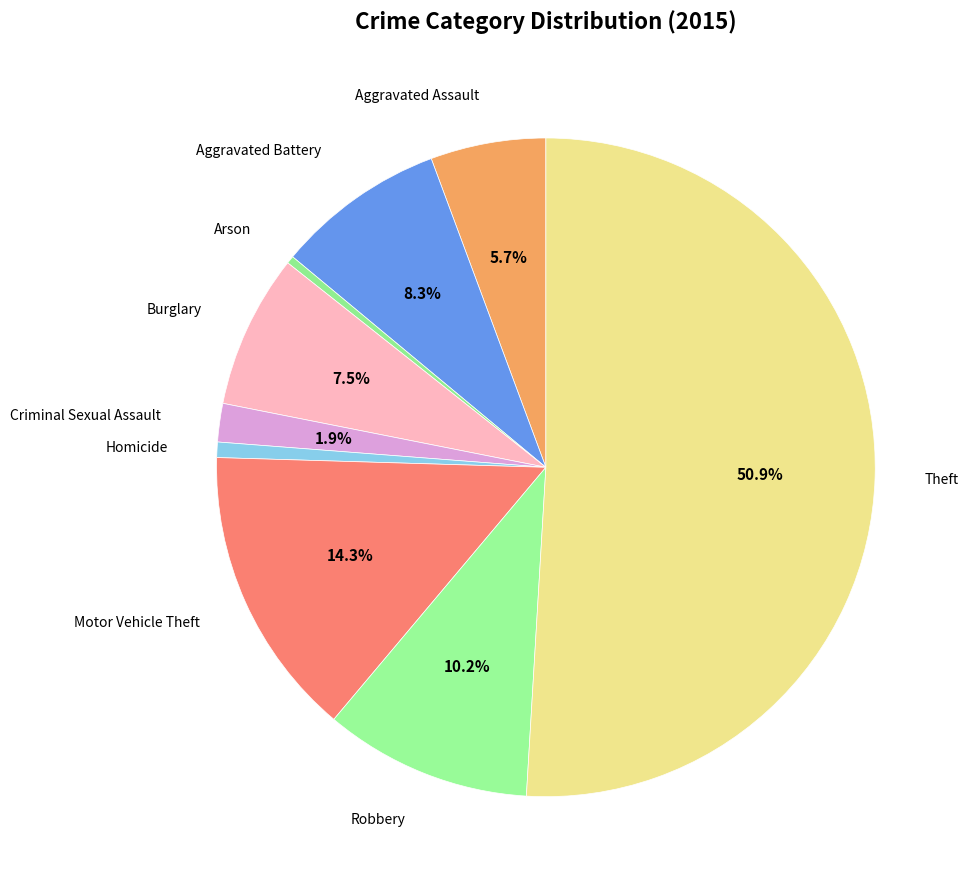

Count the number of slices in the pie.

9